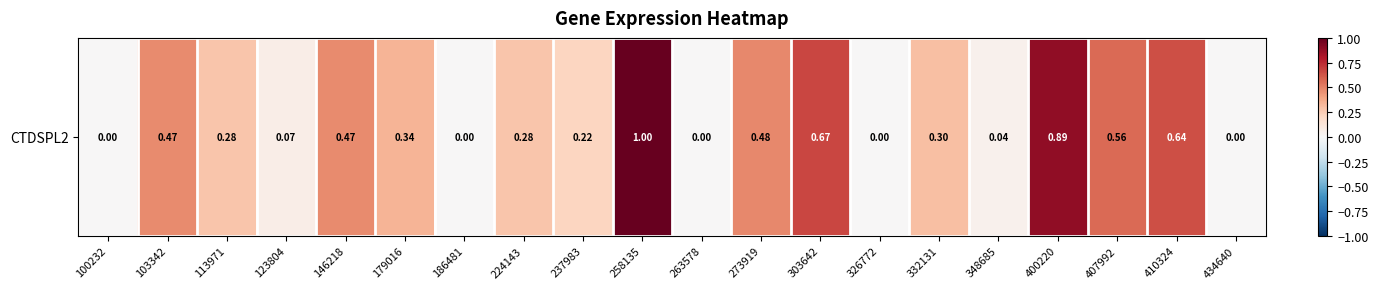

List the labels in order of value, smallest first.

100232, 186481, 263578, 326772, 434640, 348685, 123804, 237983, 113971, 224143, 332131, 179016, 103342, 146218, 273919, 407992, 410324, 303642, 400220, 258135